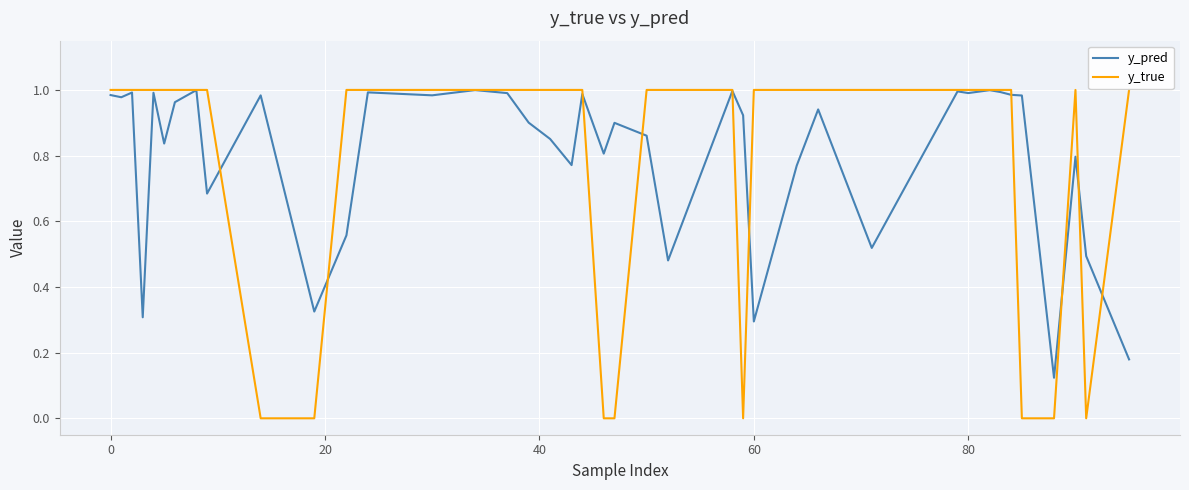

Which series has the largest range (max minus min)?

y_true